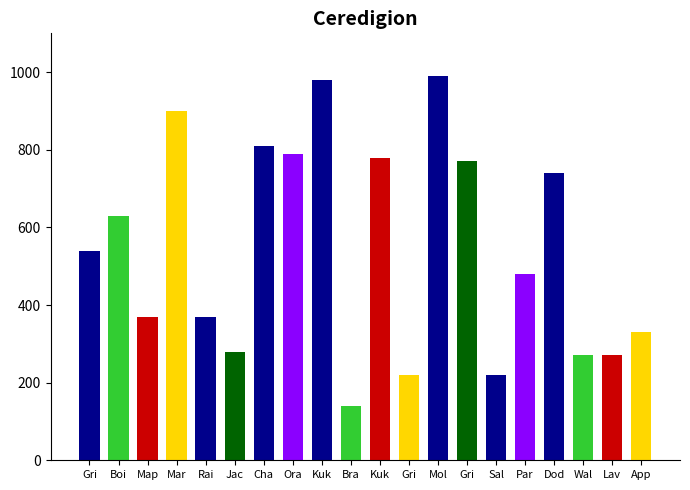

What is the label of the 12th bar from the right?

Kuk